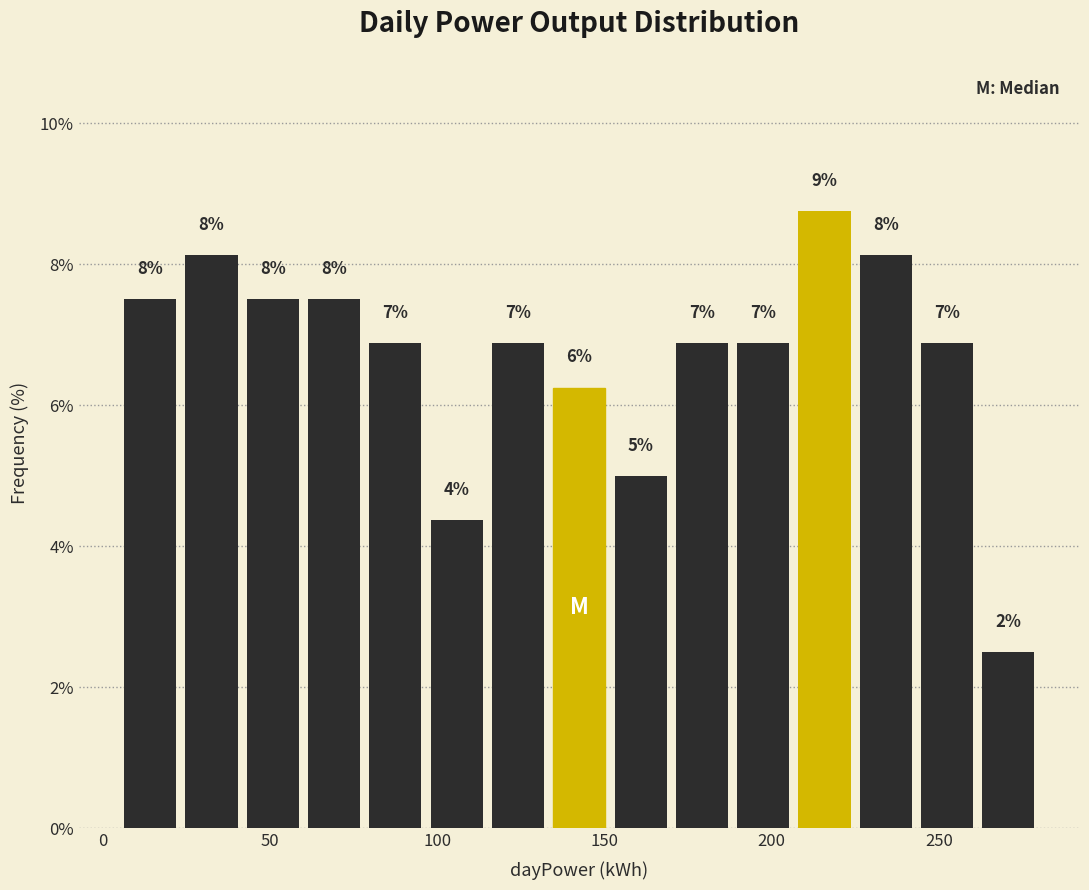

Around what value on the x-axis is the tallest bar? Give the approximate position of its centre, as read against the axis.

215